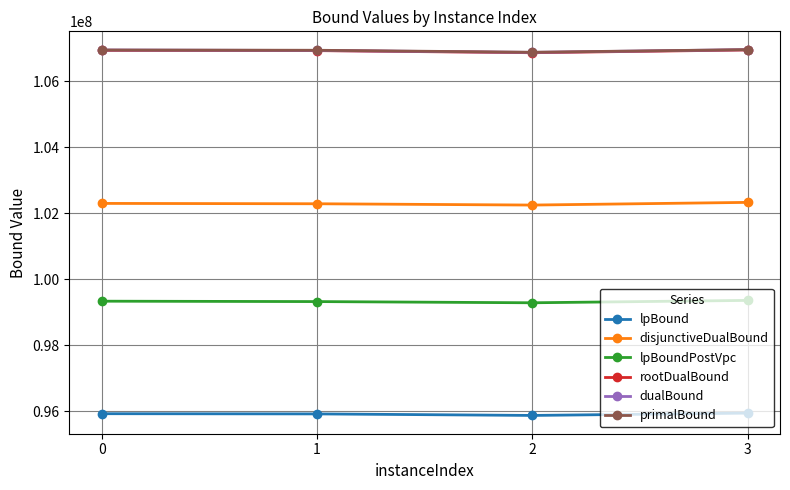

Is it true that lpBound equals 126912480.7 at 0?

False